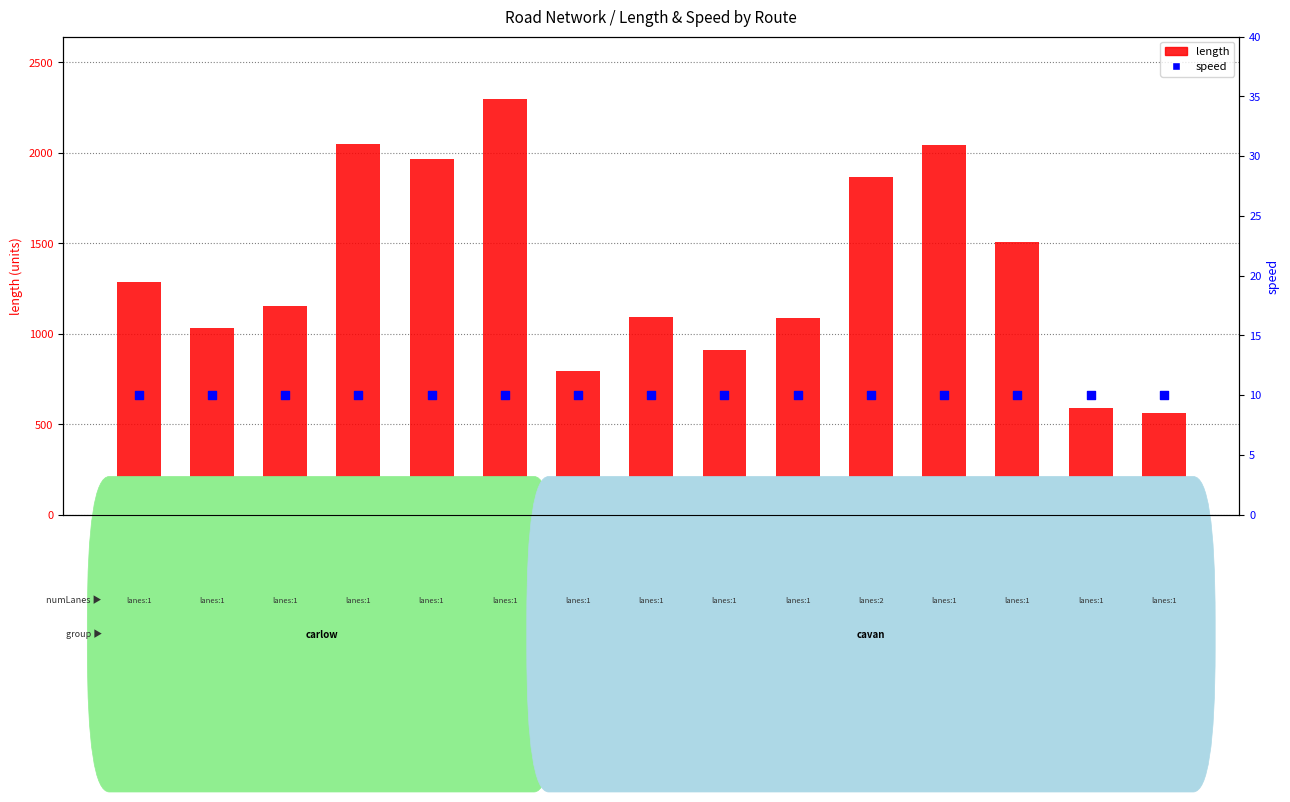

At which category is the sum across all series the highest?

carlow-belfast